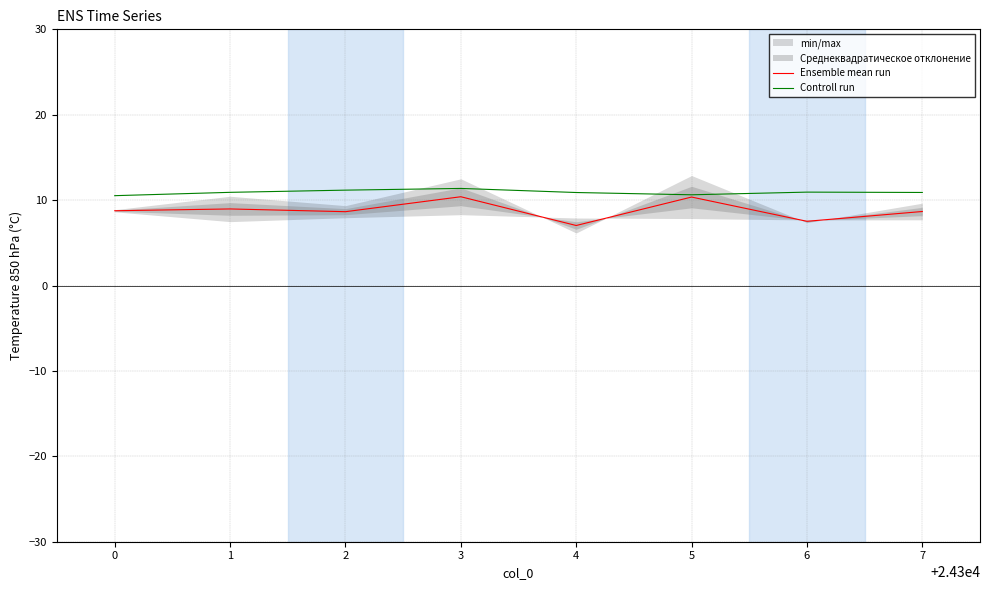

Which series has the largest range (max minus min)?

Ensemble mean run